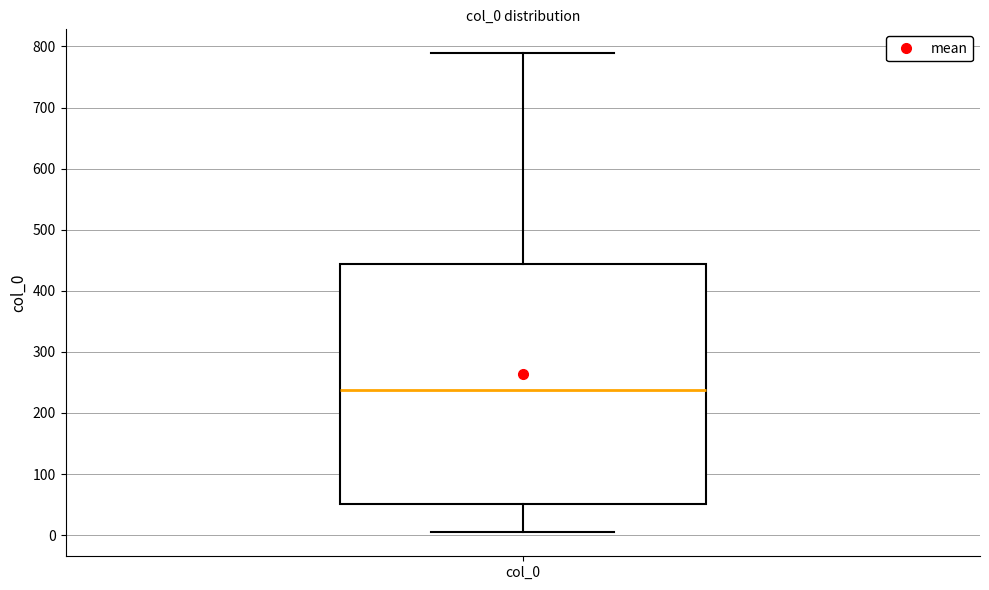

Where does the upper whisker of the box for col_0 end on the y-axis? The values are not printed on the chart, so give them approximately, as read against the axis.

790